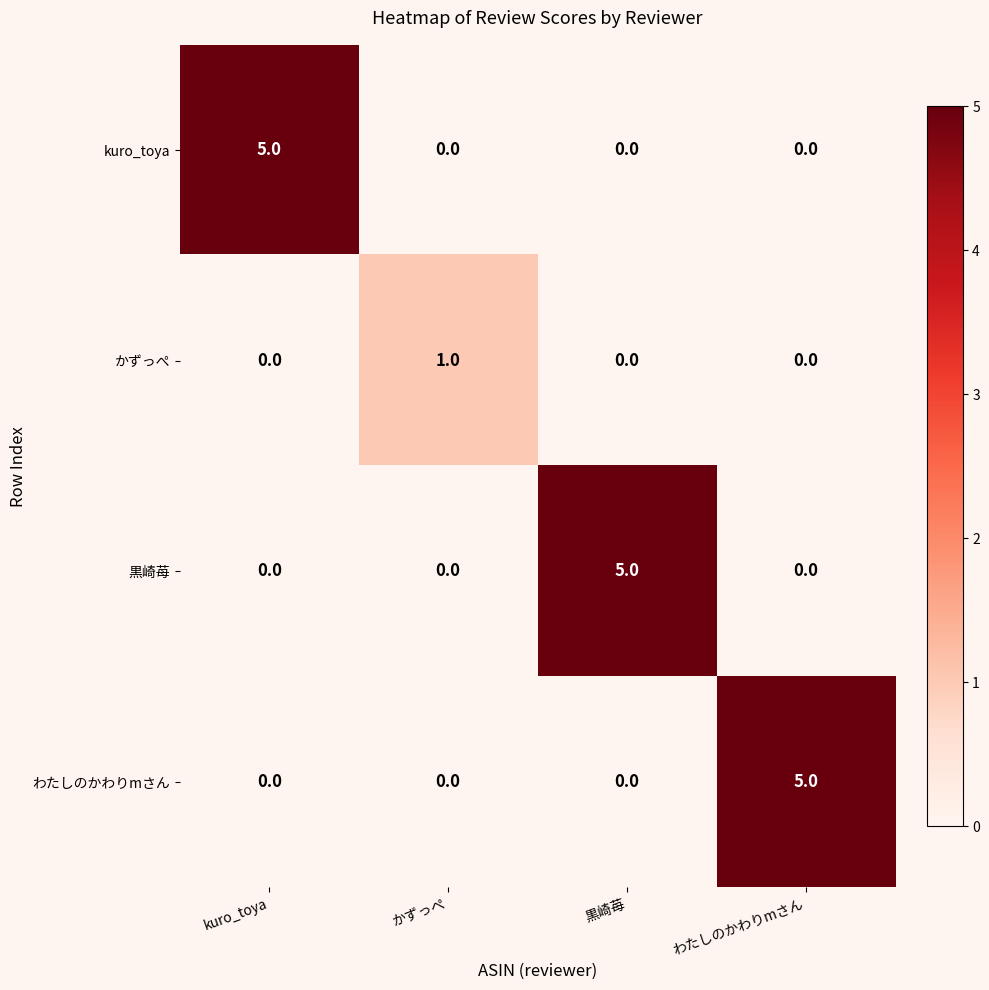

What is the approximate value of 黒崎苺 at 黒崎苺?

5